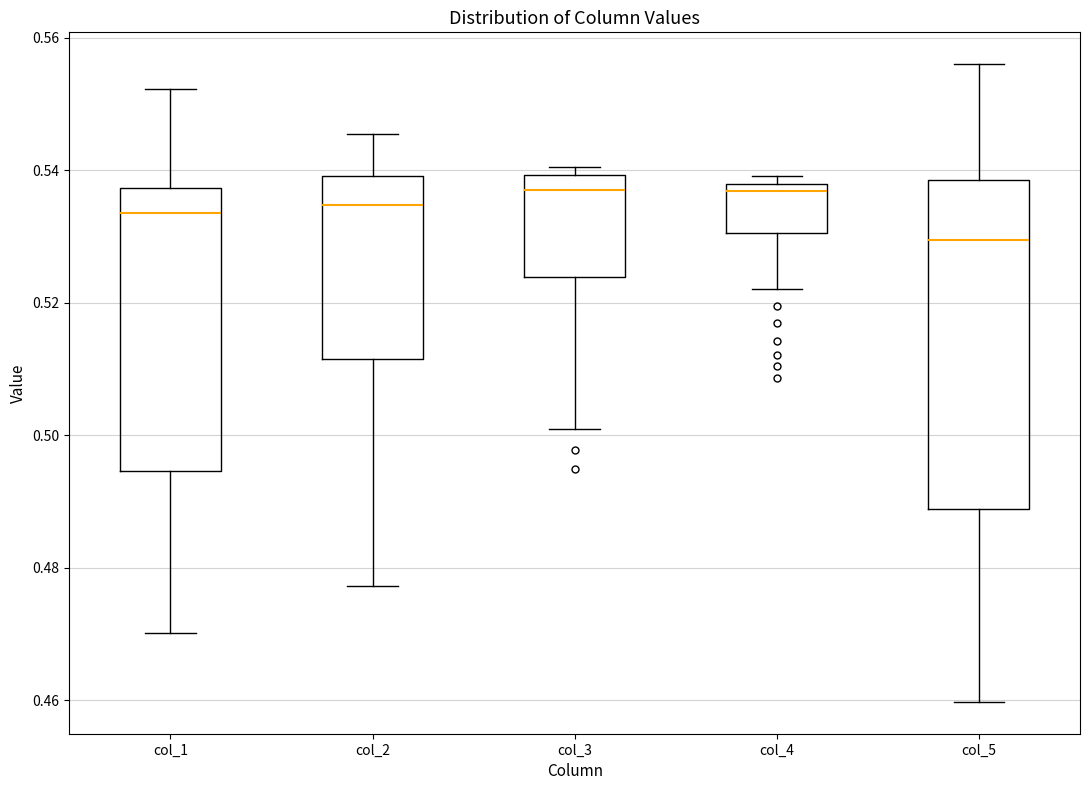

Reading left to right, read every box against the y-axis: the position of its median line, the range the box covers, and the ends of its whiskers. The values are not printed on the chart, so give them approximately, as read against the axis.

col_1: median 0.534, box 0.494 to 0.538, whiskers 0.470 to 0.552
col_2: median 0.534, box 0.512 to 0.540, whiskers 0.478 to 0.546
col_3: median 0.536, box 0.524 to 0.540, whiskers 0.502 to 0.540 (just above the box's upper edge)
col_4: median 0.536, box 0.530 to 0.538, whiskers 0.522 to 0.540
col_5: median 0.530, box 0.488 to 0.538, whiskers 0.460 to 0.556